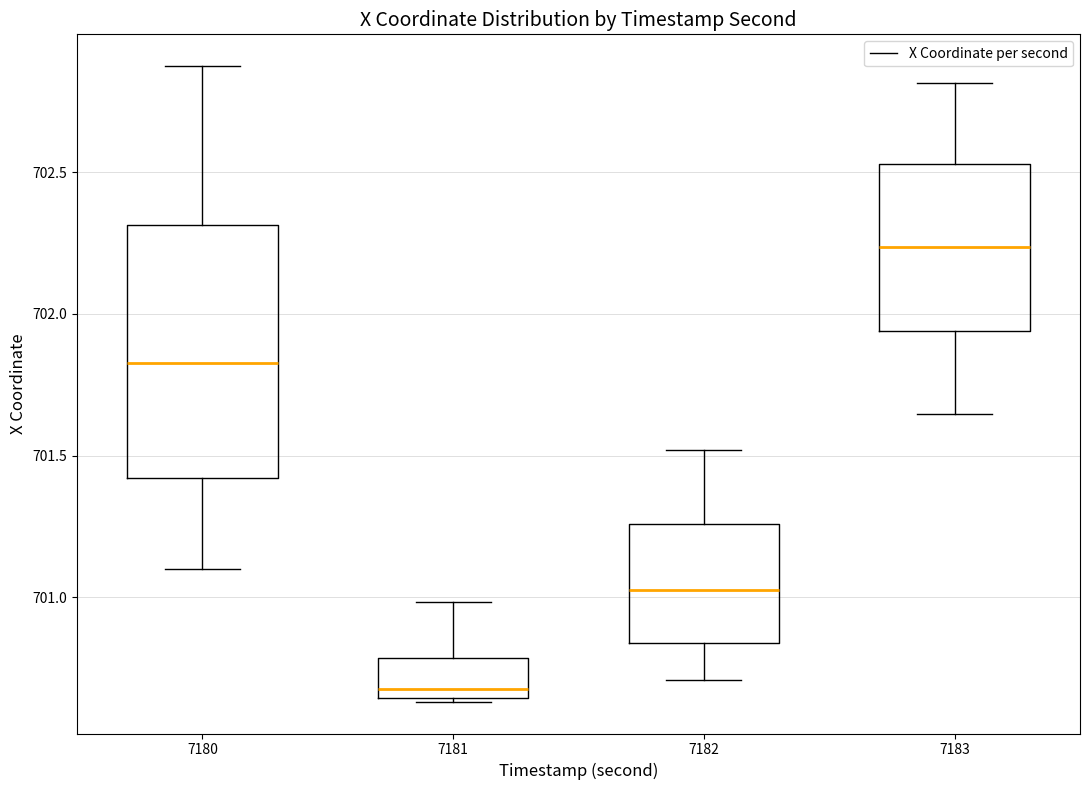

Comparing the boxes themselves (not the whiskers), which one is the tallest?

7180